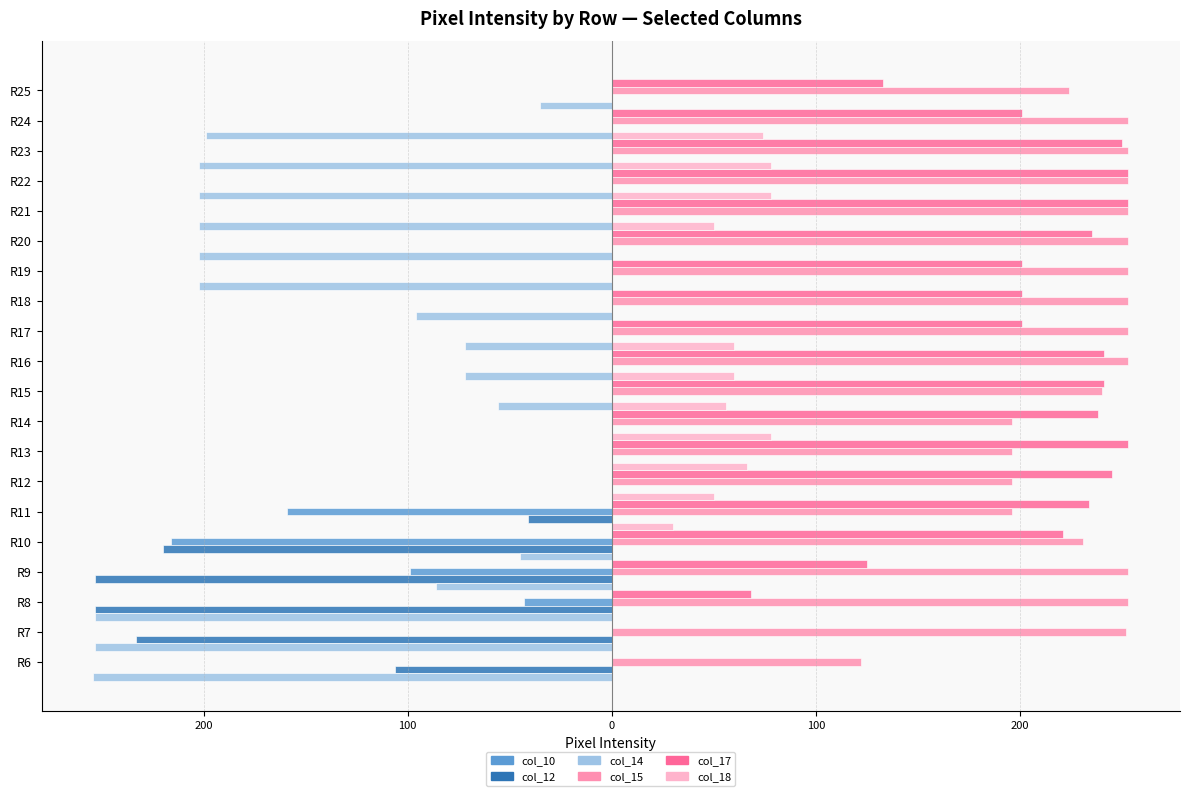

Which series changed the most between 300 and 200?

col_14